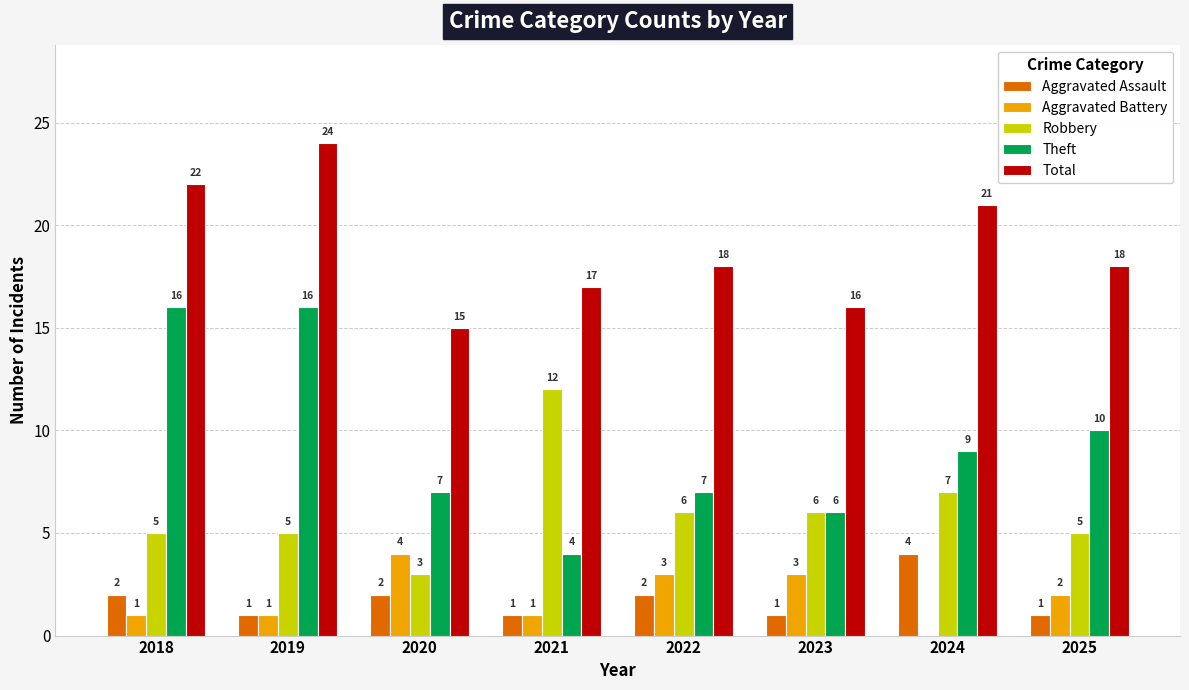

What is the sum of the Total values at 2021 and 2020?

32